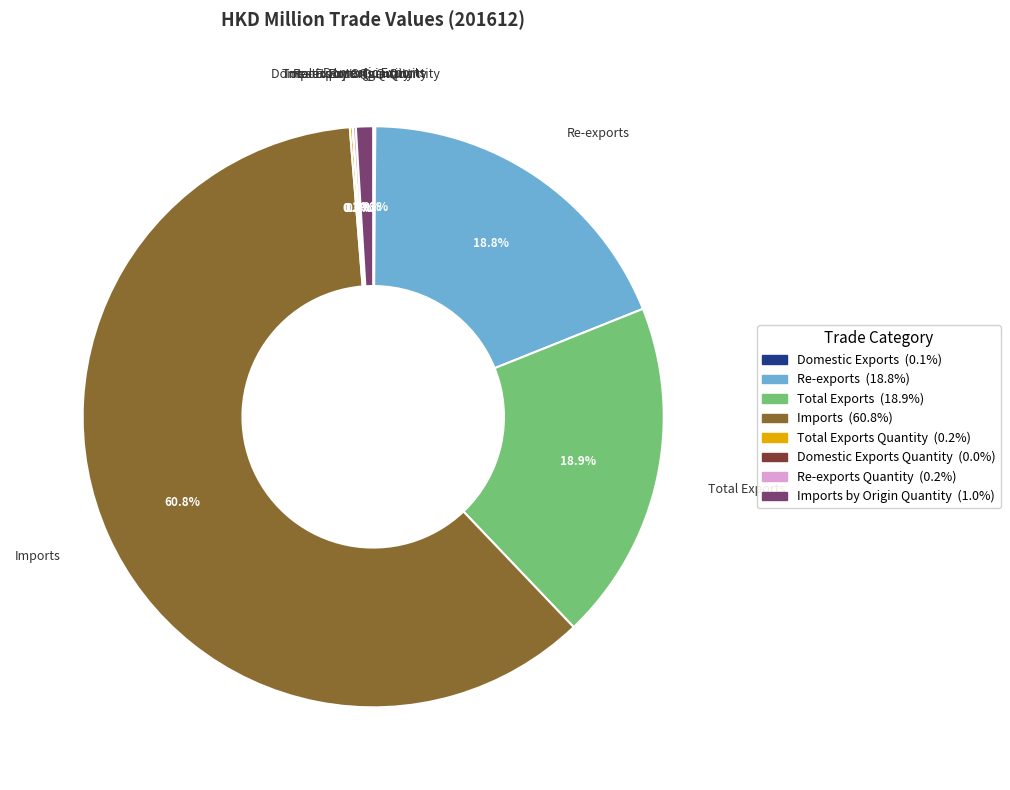

Is it true that Imports is 47% of the pie?

False